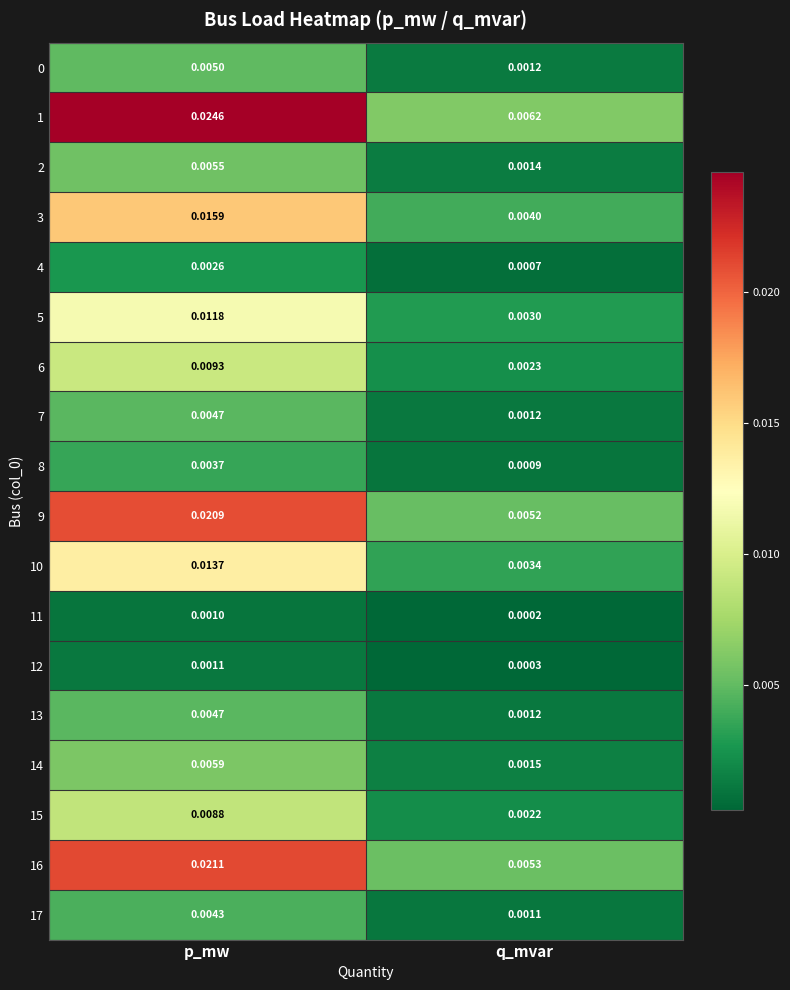

At which label is 5 closest to 0?

q_mvar